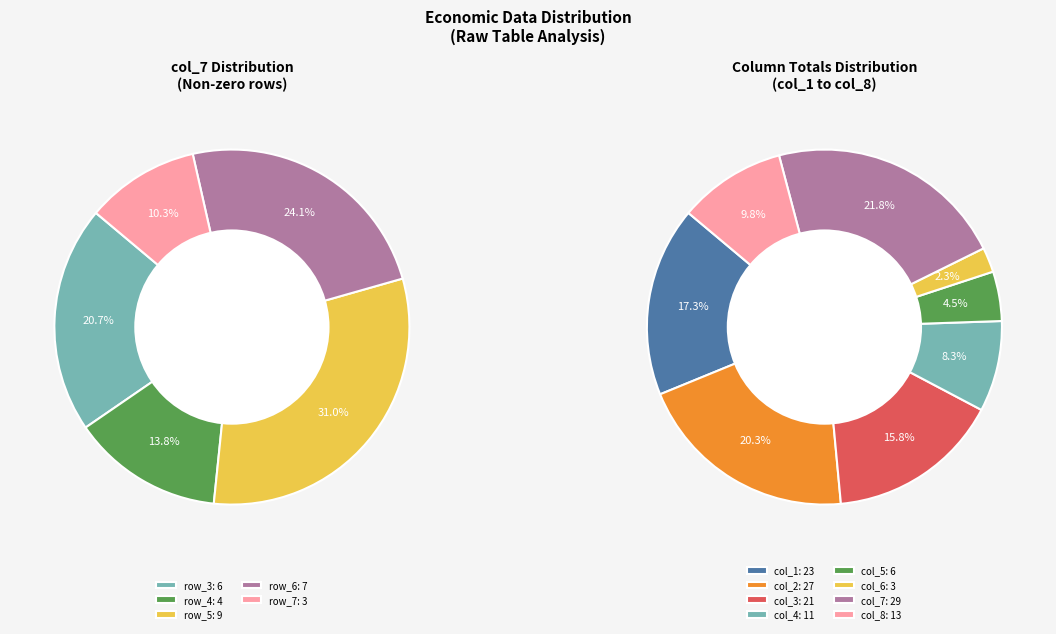

Approximately how many times larger is the value at row_5 compared to row_4?

2.2